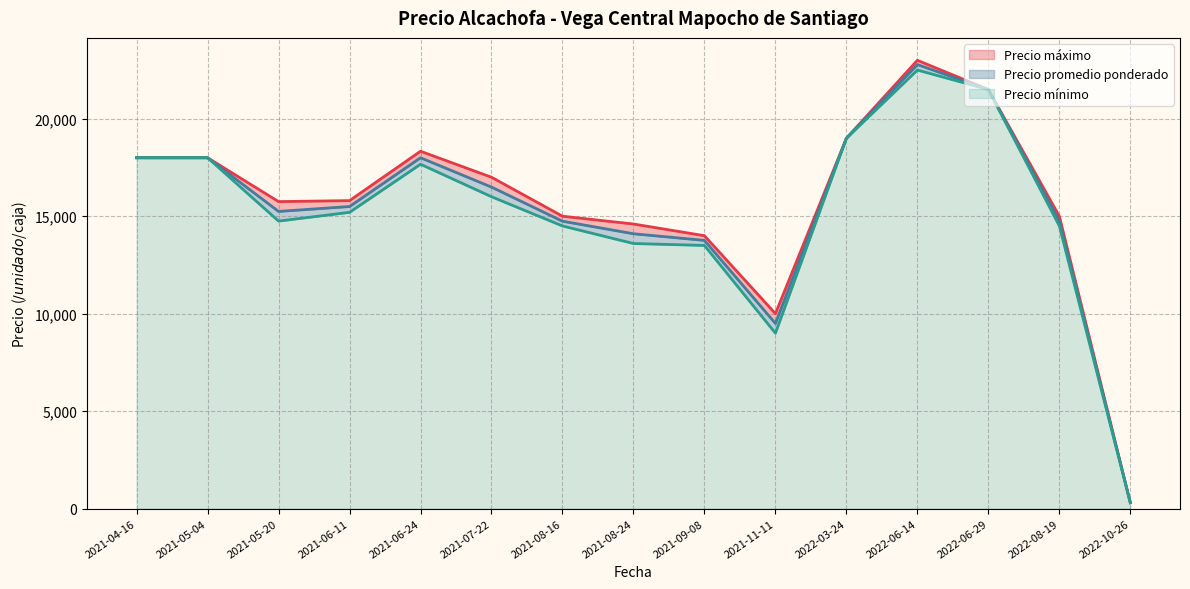

The value of Precio mínimo at 2021-05-04 is 18000.0. True or false?

True